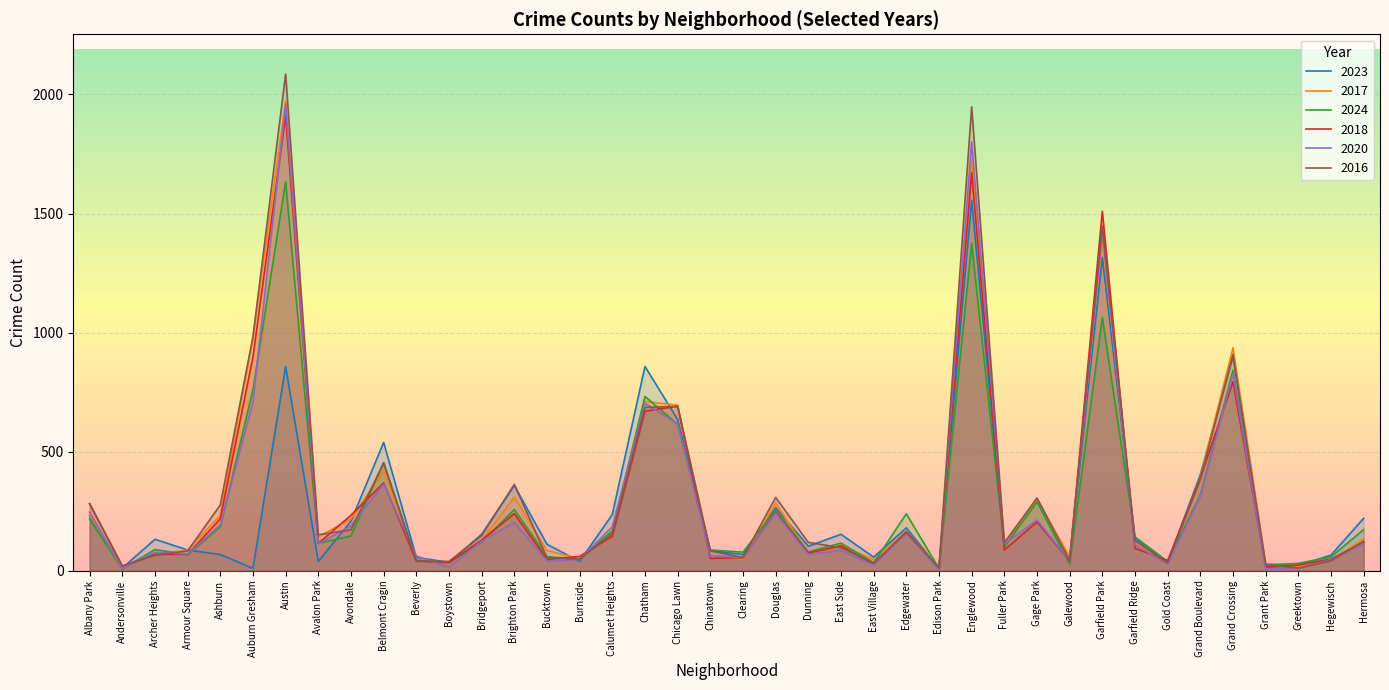

How many data points in 2018 are less than 115?

20